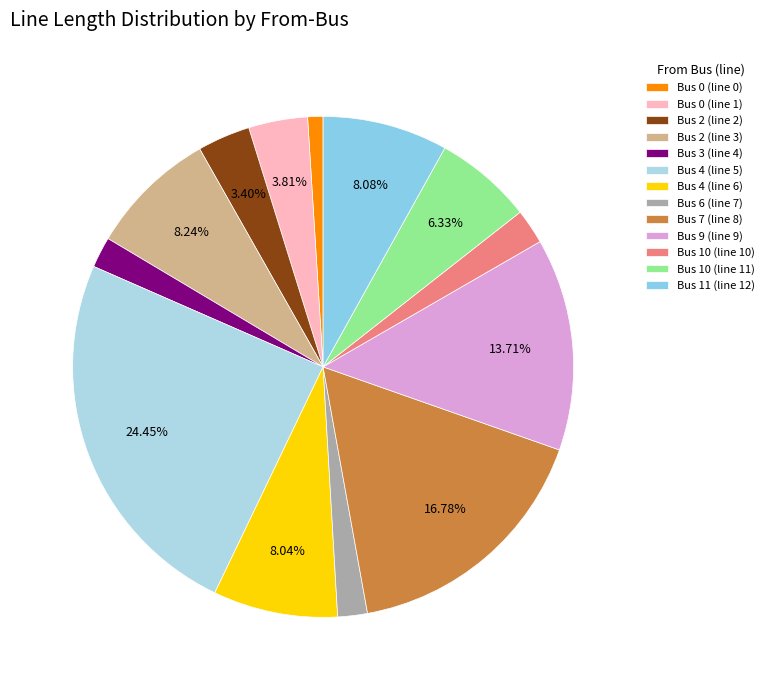

How many segments does this pie chart have?

13